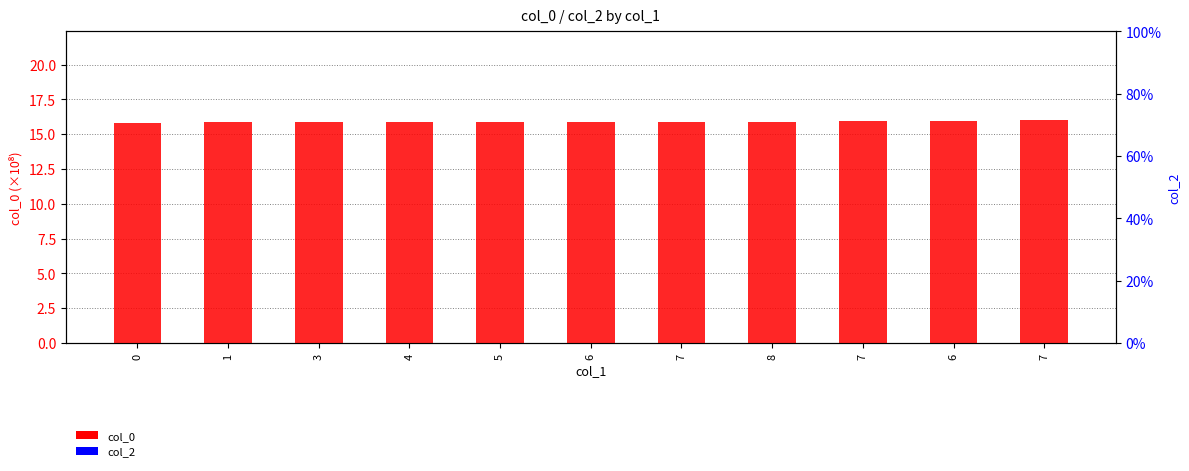

List the series in order of their overall mean, lowest first.

col_2, col_0